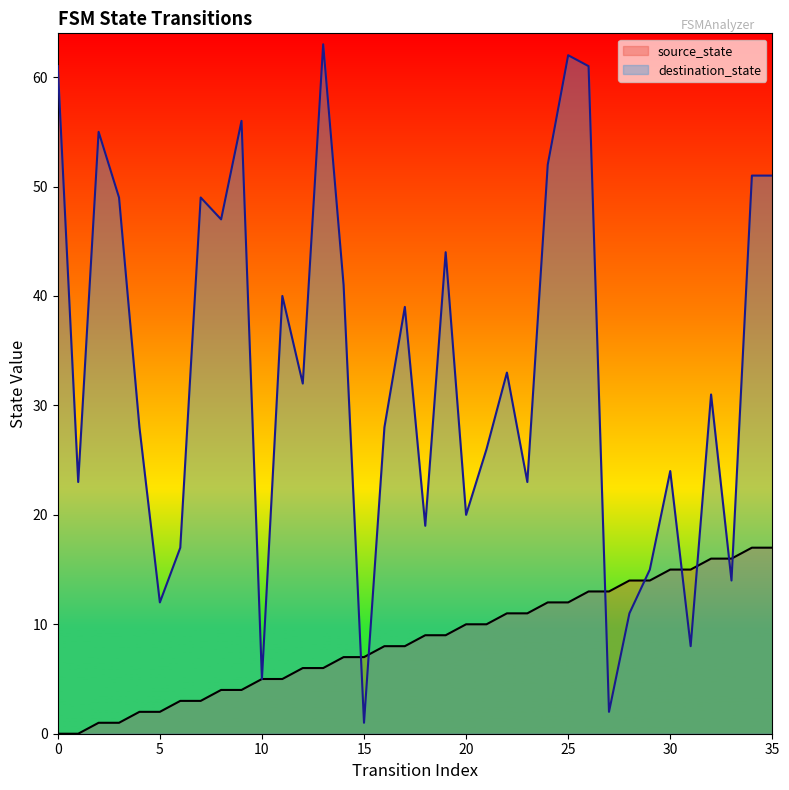

How many series are shown in this chart?

2